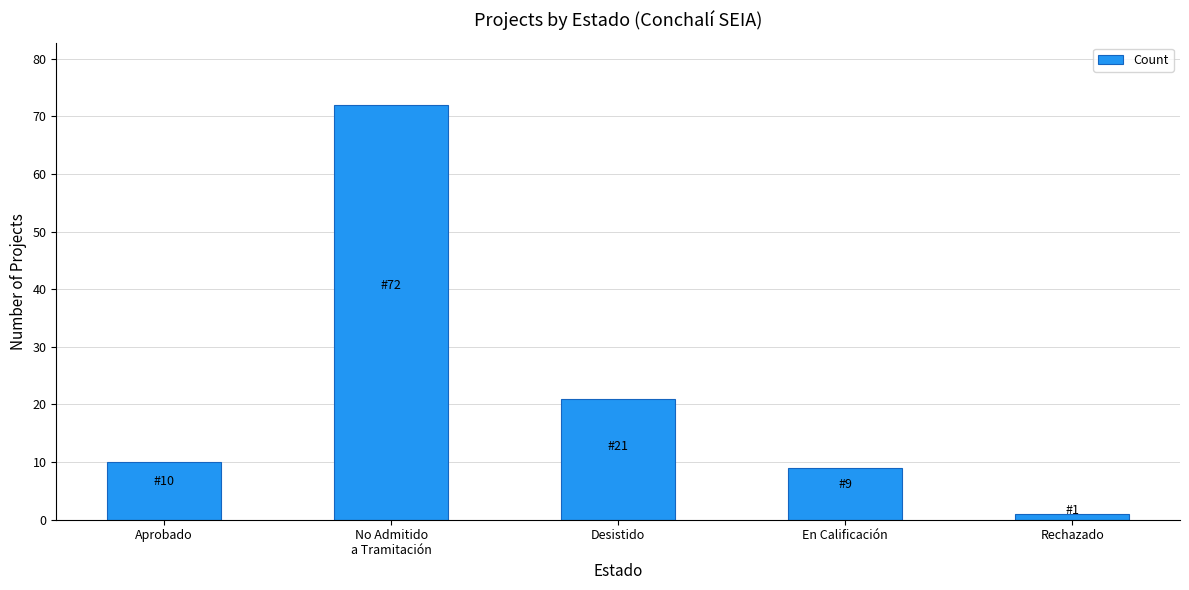

Reading left to right, list all the values displayed in this chart.

Aprobado=10	No Admitido
a Tramitación=72	Desistido=21	En Calificación=9	Rechazado=1